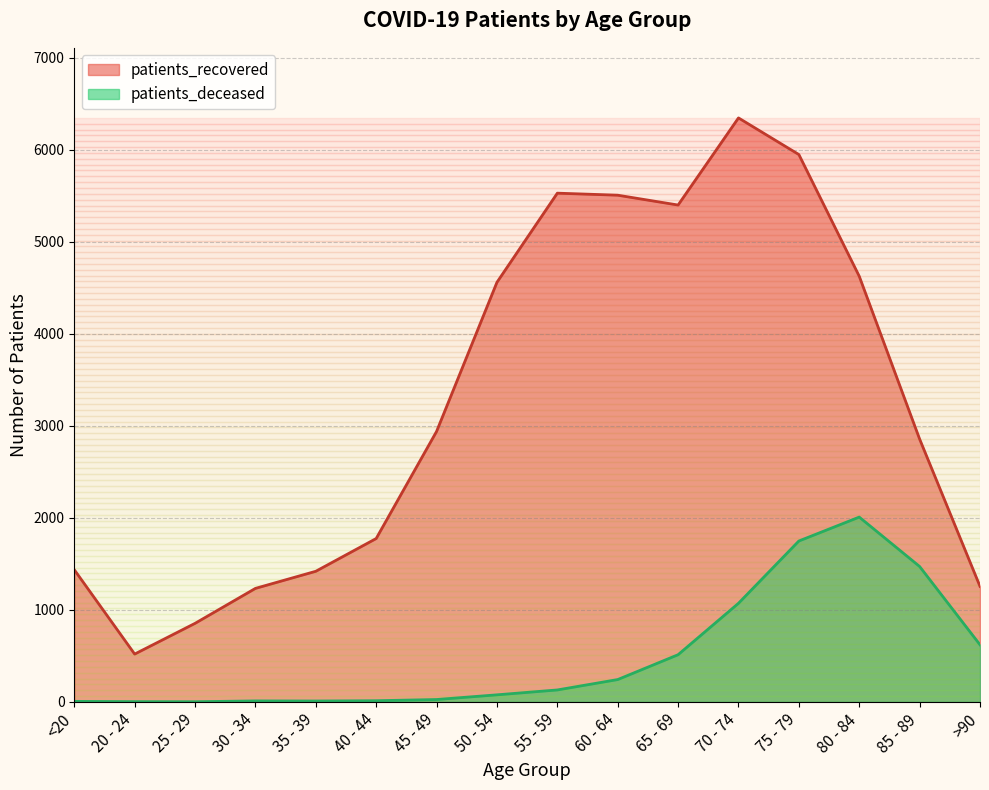

Reading left to right, list all the values displayed in this chart.

patients_recovered: <20=1437	20 - 24=520	25 - 29=854	30 - 34=1234	35 - 39=1420	40 - 44=1776	45 - 49=2940	50 - 54=4561	55 - 59=5530	60 - 64=5508	65 - 69=5401	70 - 74=6348	75 - 79=5950	80 - 84=4627	85 - 89=2857	>90=1256
patients_deceased: <20=6	20 - 24=3	25 - 29=2	30 - 34=11	35 - 39=10	40 - 44=13	45 - 49=26	50 - 54=77	55 - 59=130	60 - 64=243	65 - 69=513	70 - 74=1072	75 - 79=1749	80 - 84=2009	85 - 89=1472	>90=621